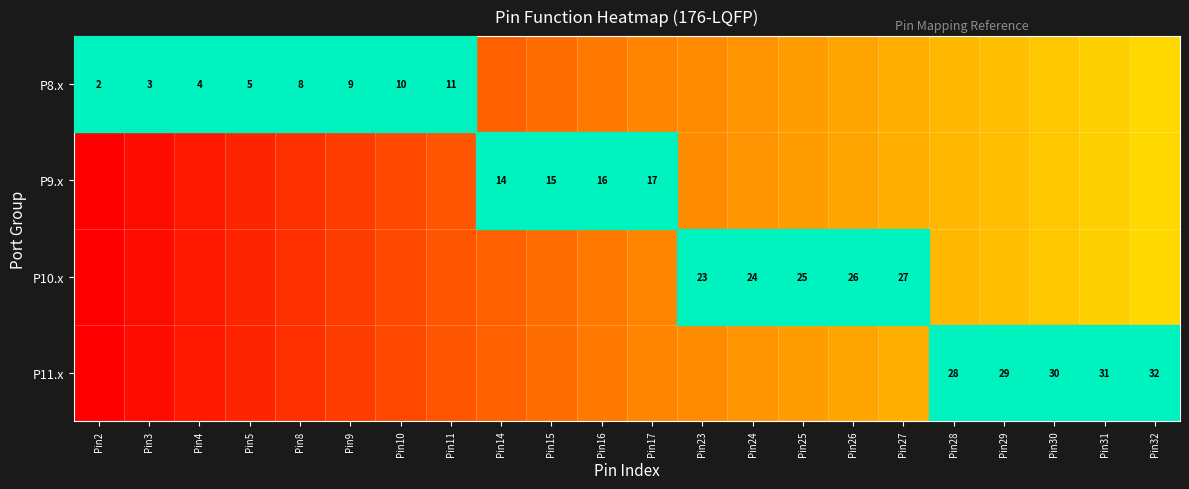

Which label corresponds to the largest value in the chart?

Pin32